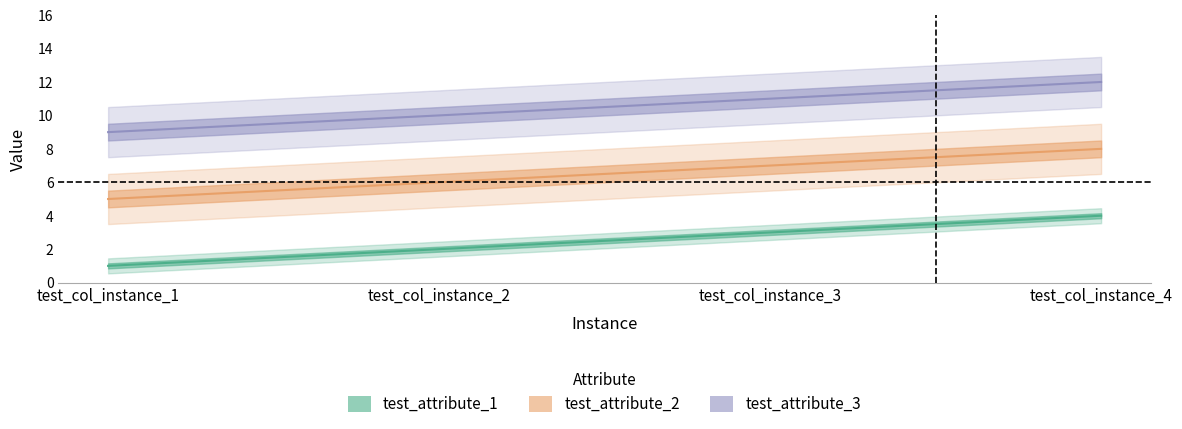

What is the value of the test_attribute_3 point at the 4th from the left?

12